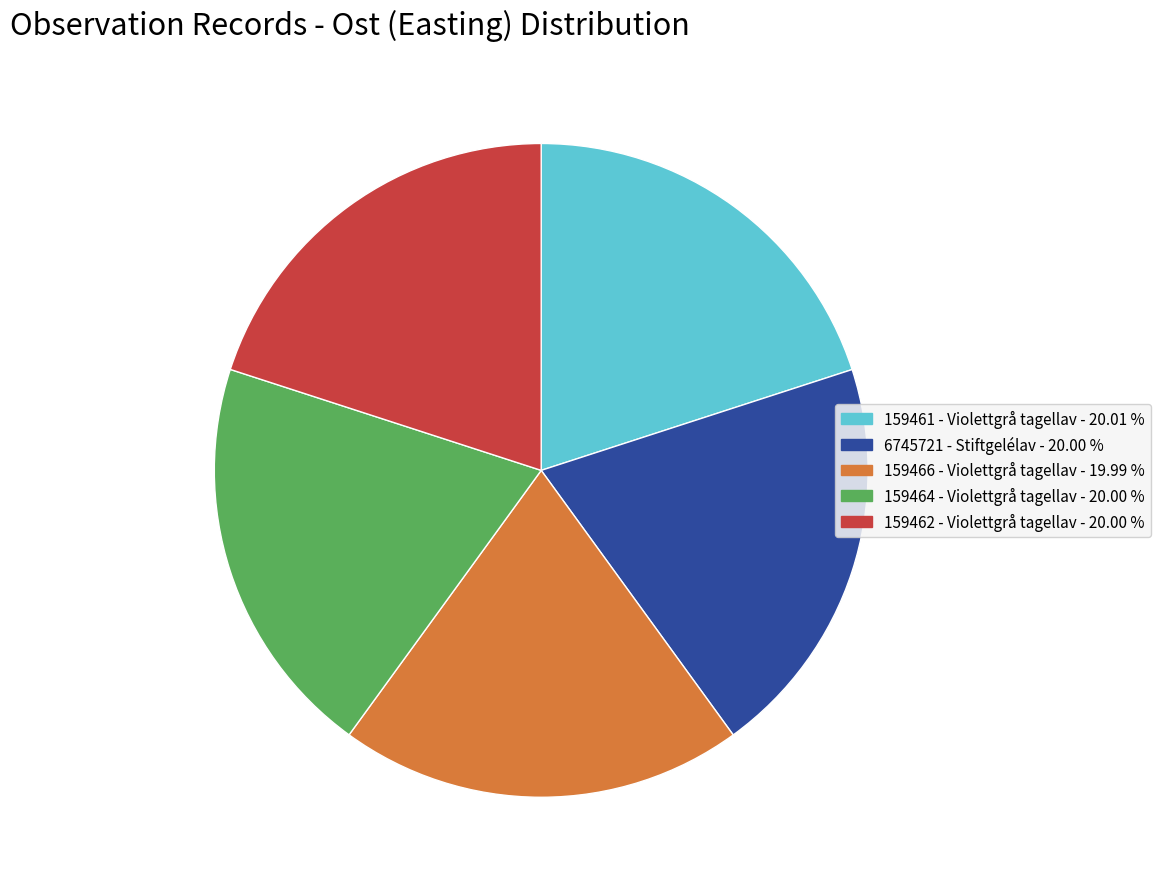

Is there a majority slice in this chart?

No